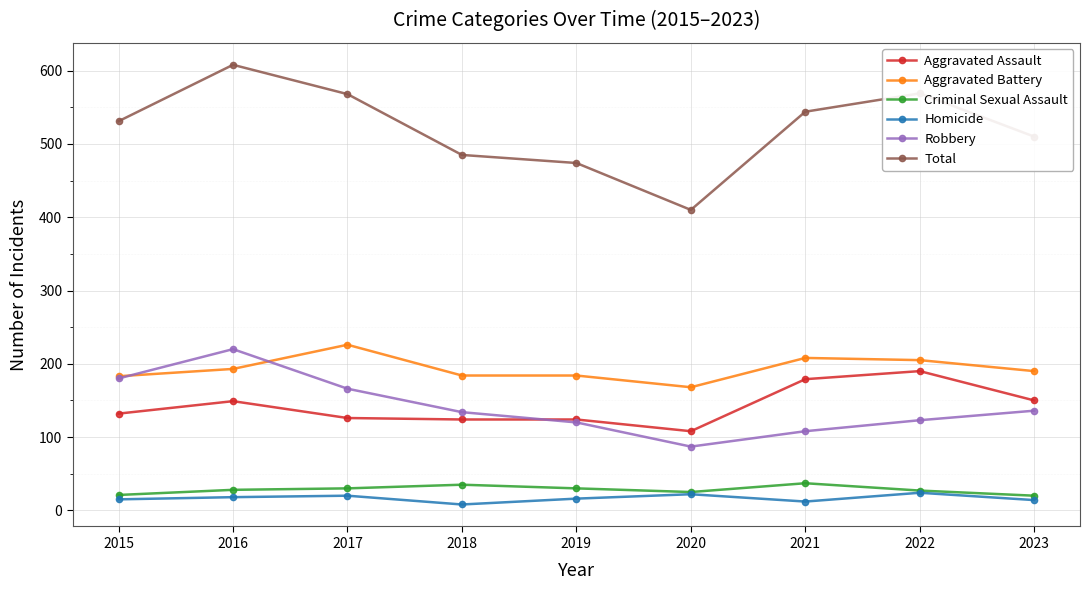

Read the Homicide value at 2019.

16